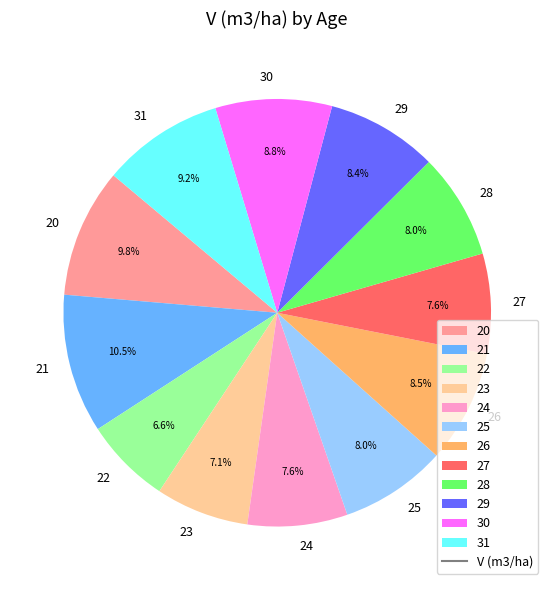

Approximately how many times larger is the value at 26 compared to 21?

0.8